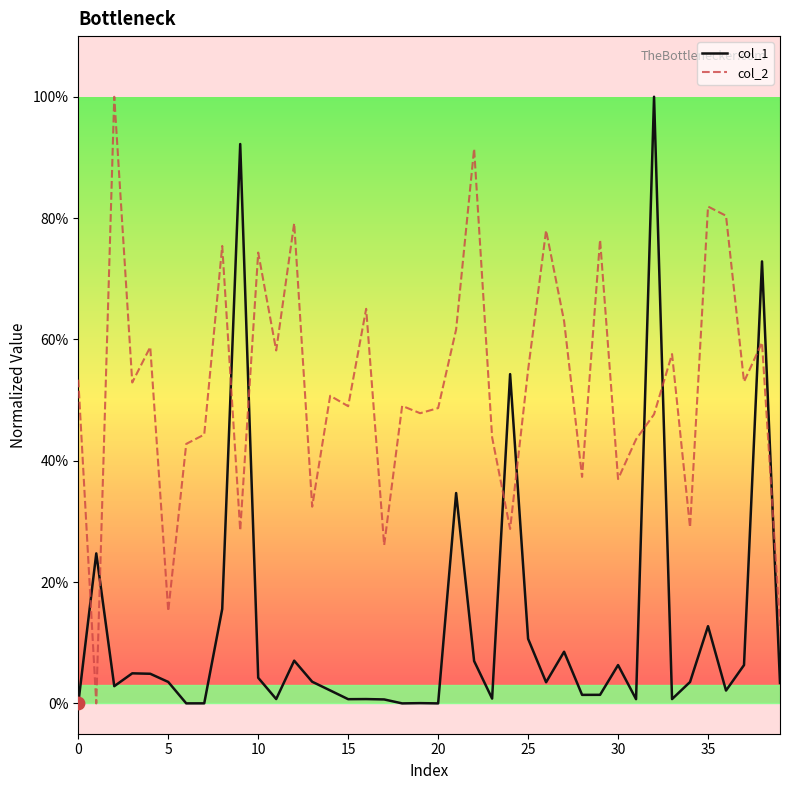

Which series has the largest total across all categories?

col_2